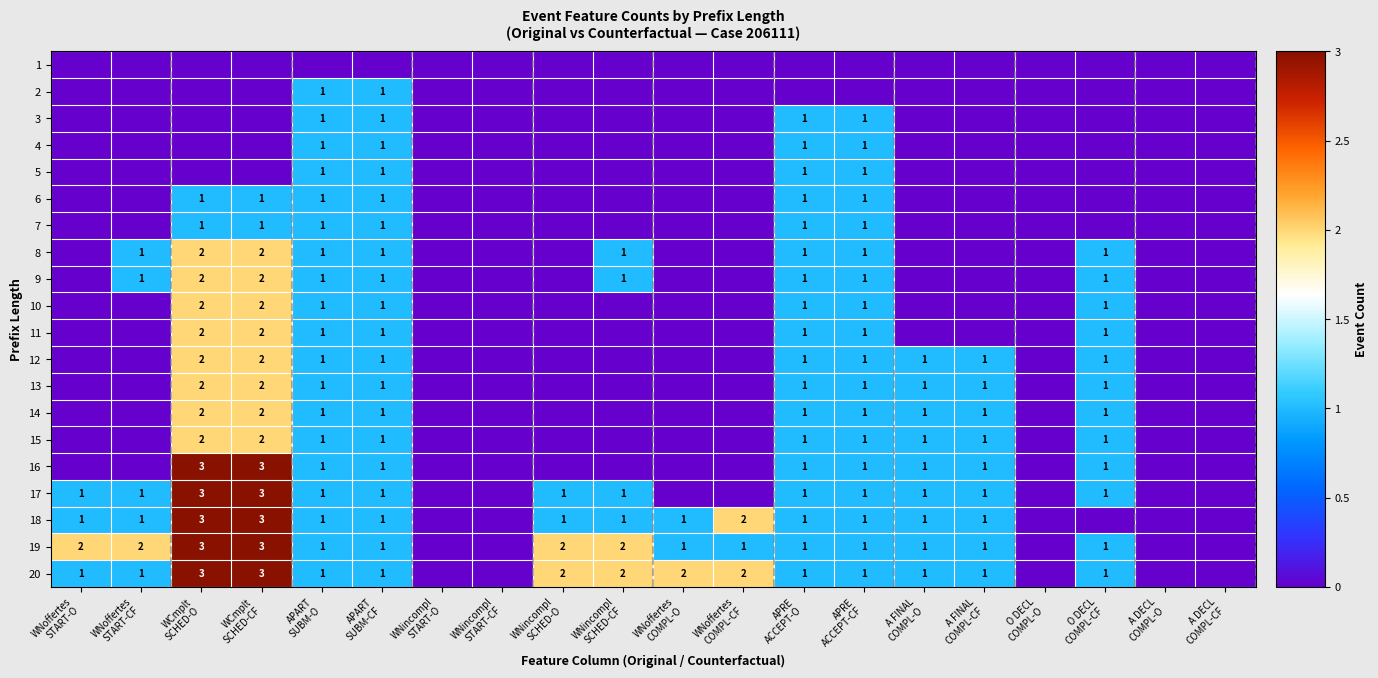

Which category has the lowest value in the 4 series?

WNoffertes START-O